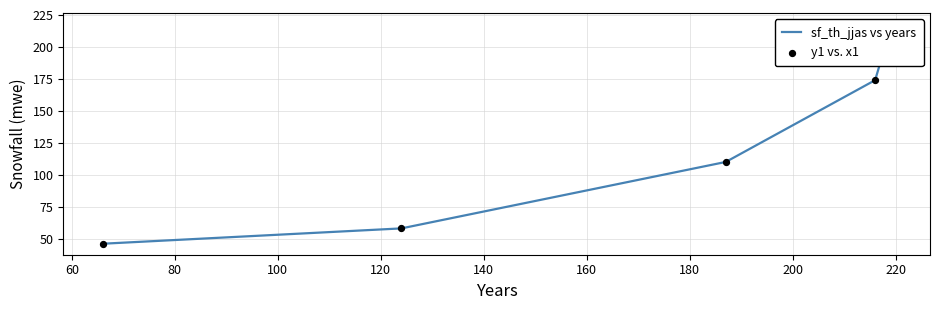

Which series has the largest Y range (max minus min)?

sf_th_jjas vs years